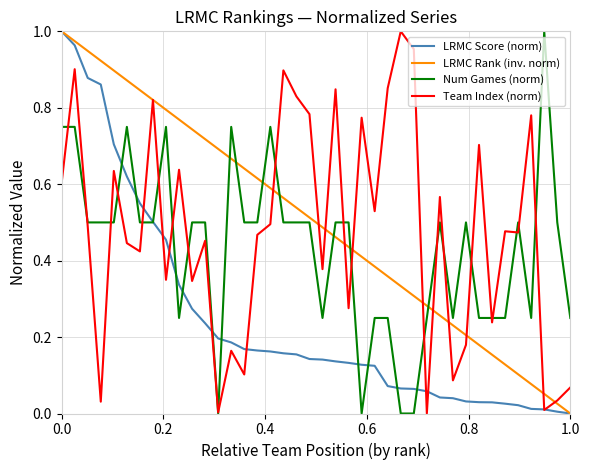

Which series has the widest spread of values?

LRMC Score (norm)